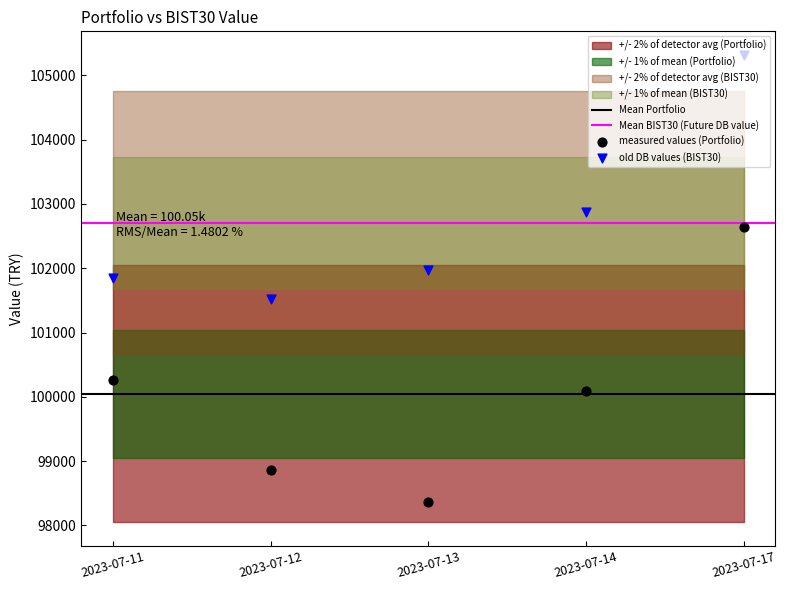

Which series contains the lowest Y value?

Portfolio Value